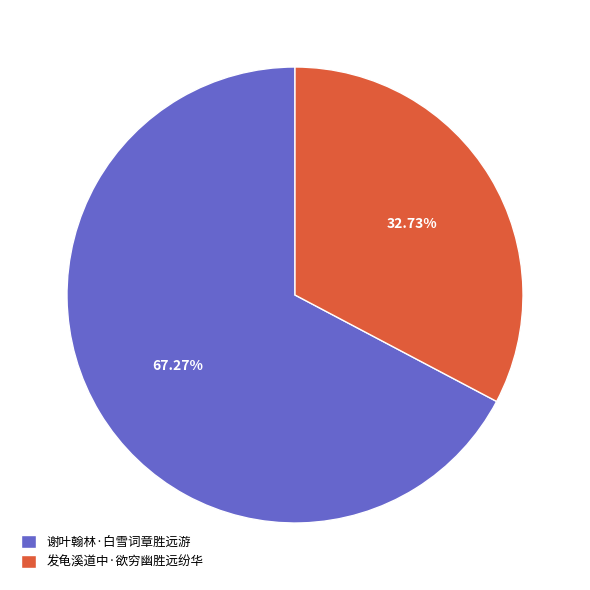

To the nearest percent, what portion does 发龟溪道中·欲穷幽胜远纷华 represent?

33%